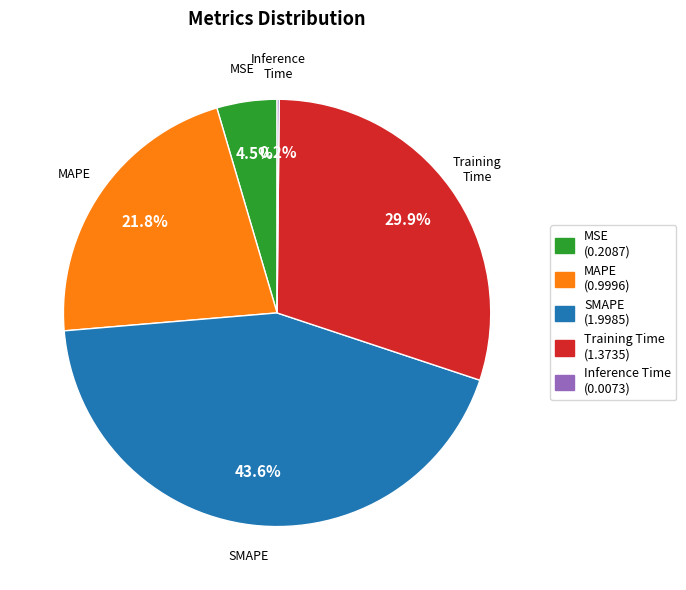

Does any single category account for the majority?

No